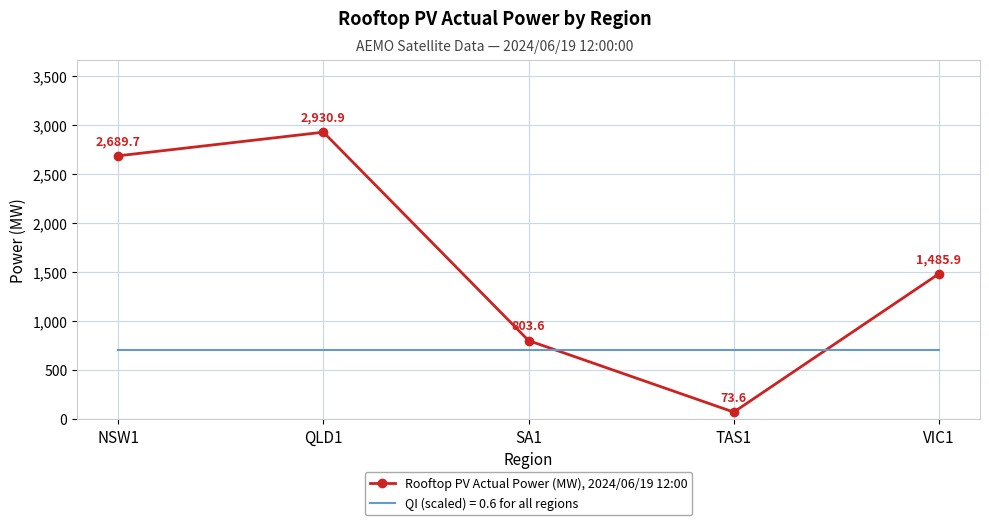

Between NSW1 and TAS1, which series saw the biggest shift?

Rooftop PV Actual Power (MW), 2024/06/19 12:00